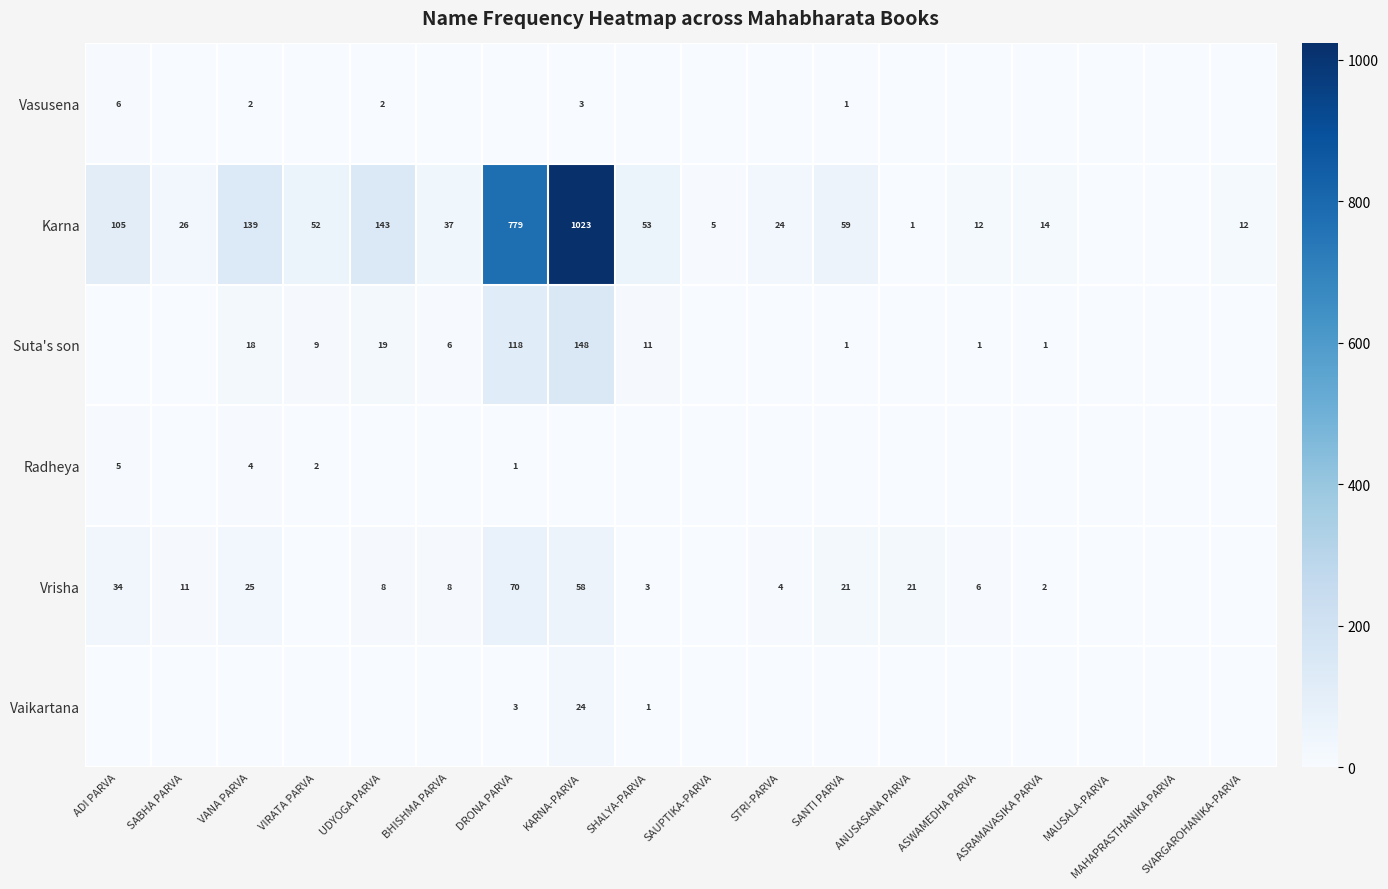

At which category is the sum across all series the highest?

KARNA-PARVA